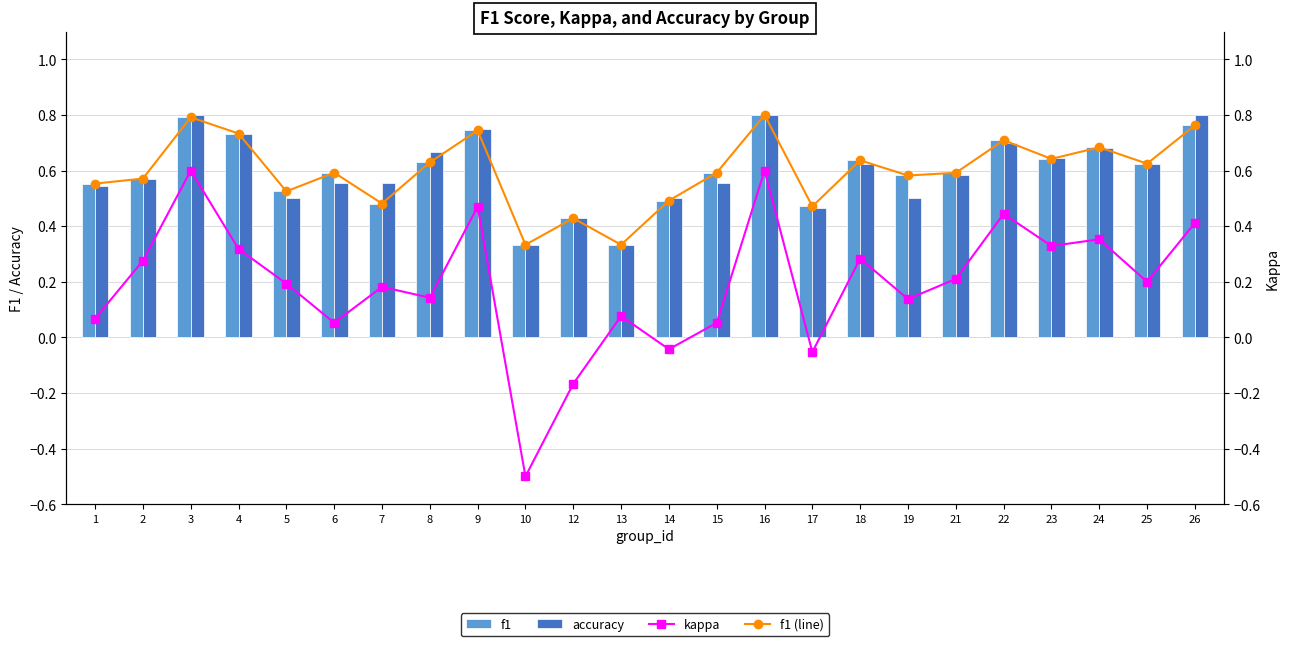

What is the sum of all kappa values?

4.6